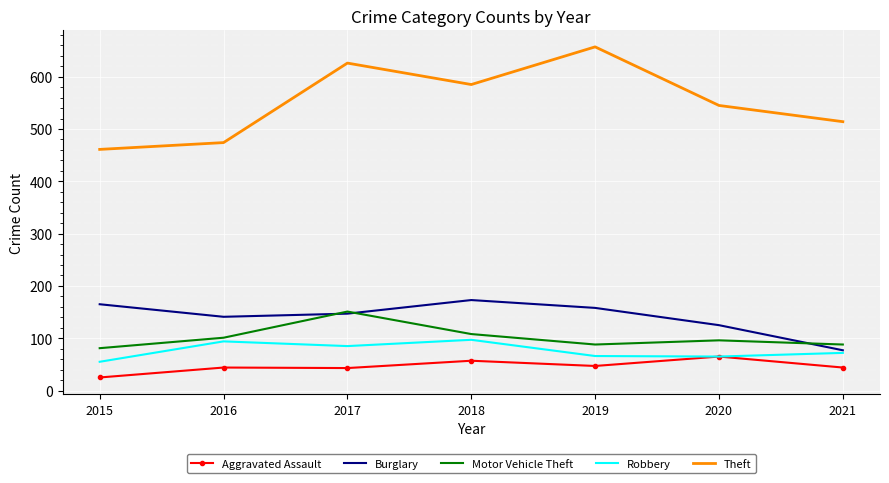

What is the total value across all series at 2019?

1016